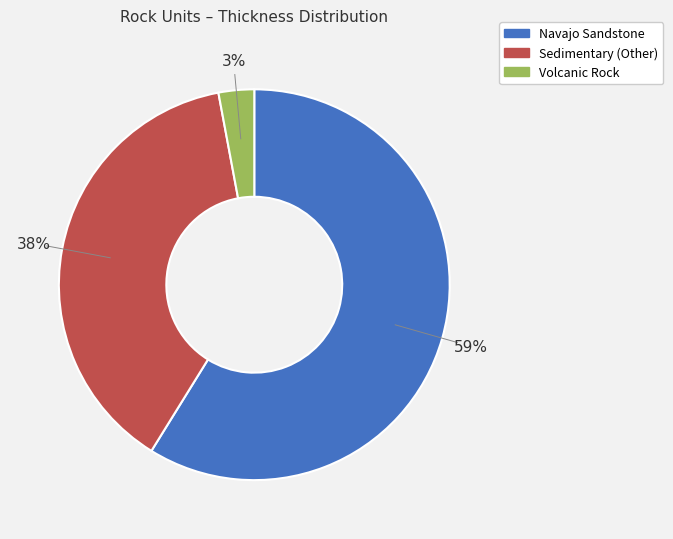

Is there any slice that represents more than half of the pie?

Yes